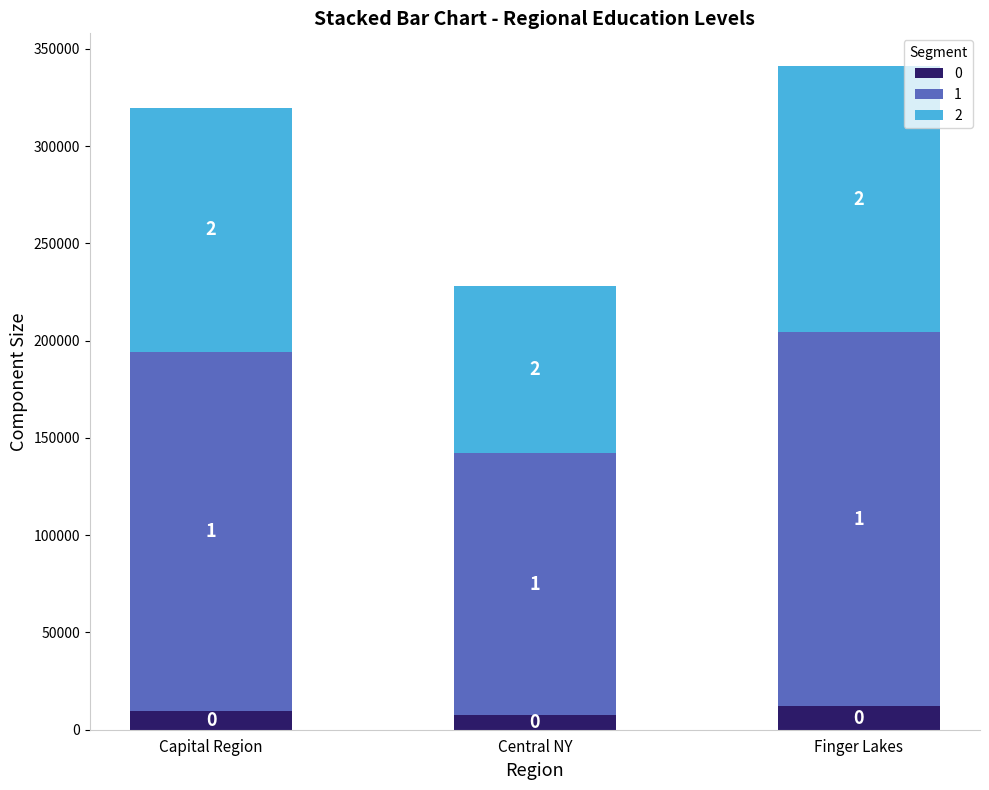

How many bars are there in total?

3